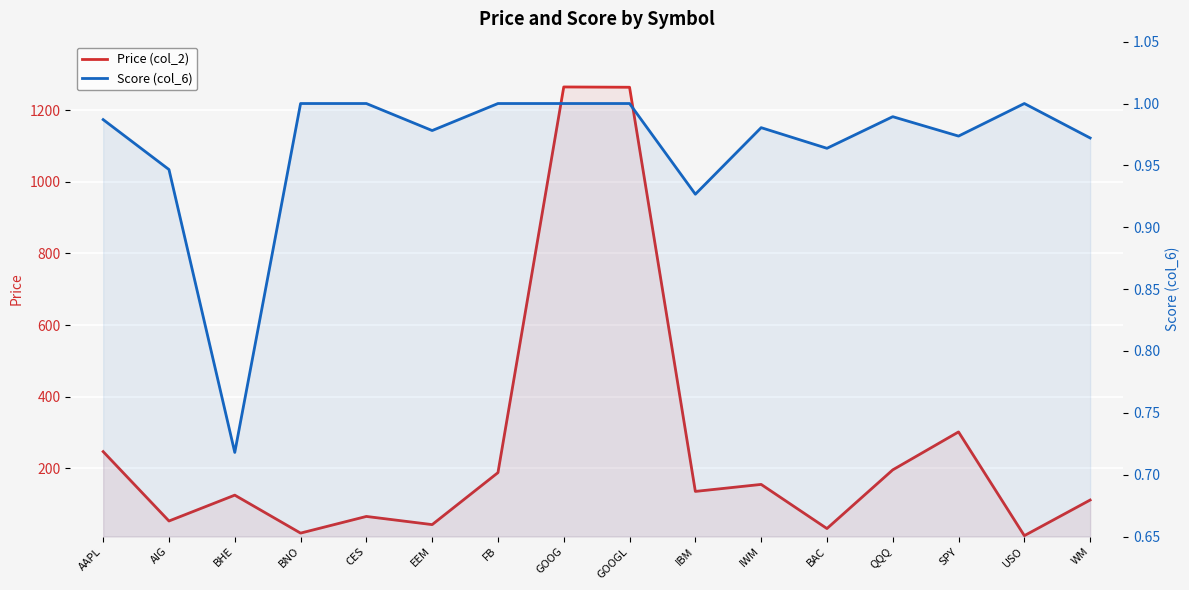

True or false: Price (col_2) and Score (col_6) intersect in this chart.

False